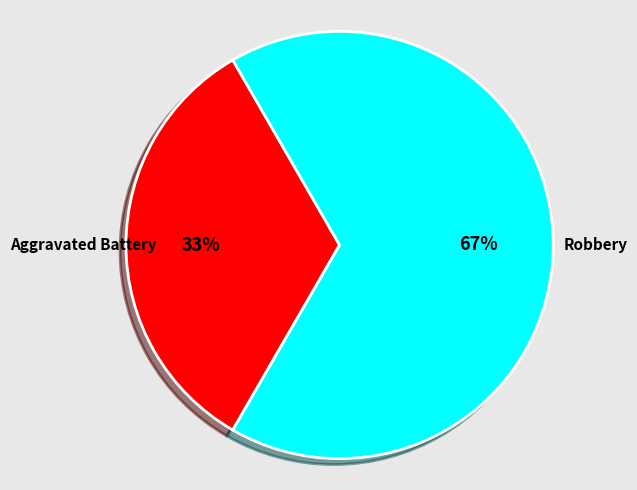

How many slices are in this pie chart?

2